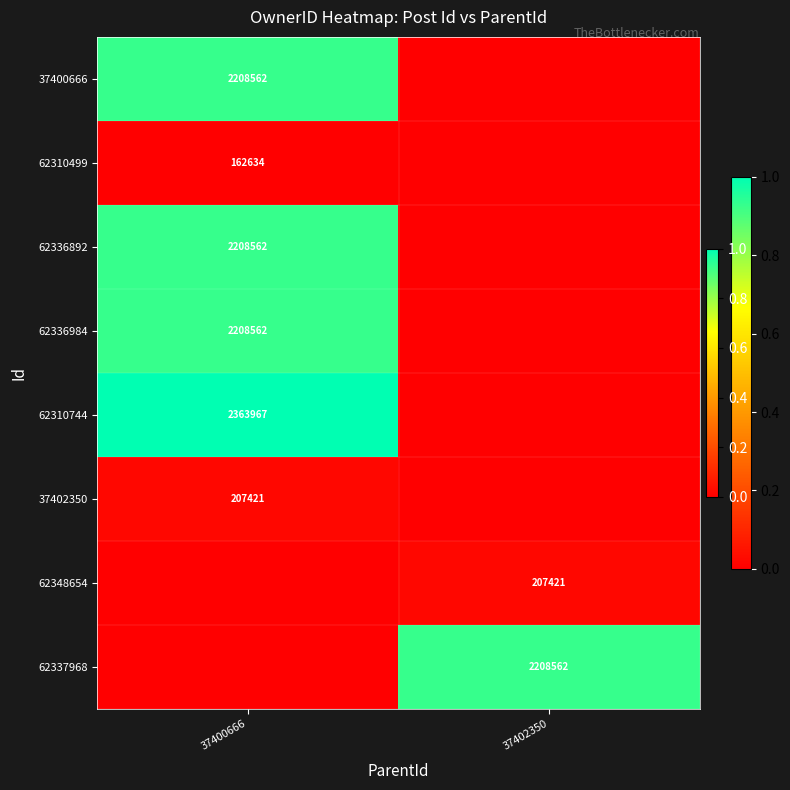

Is it true that 62310499 equals 162634 at 37400666?

True